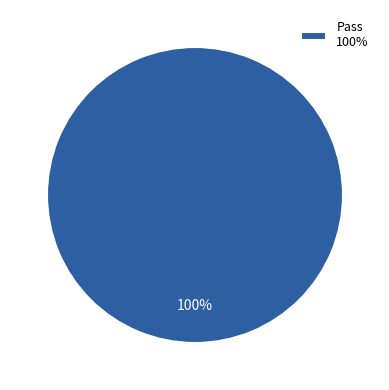

Rank the categories by value from lowest to highest.

Pass 100%